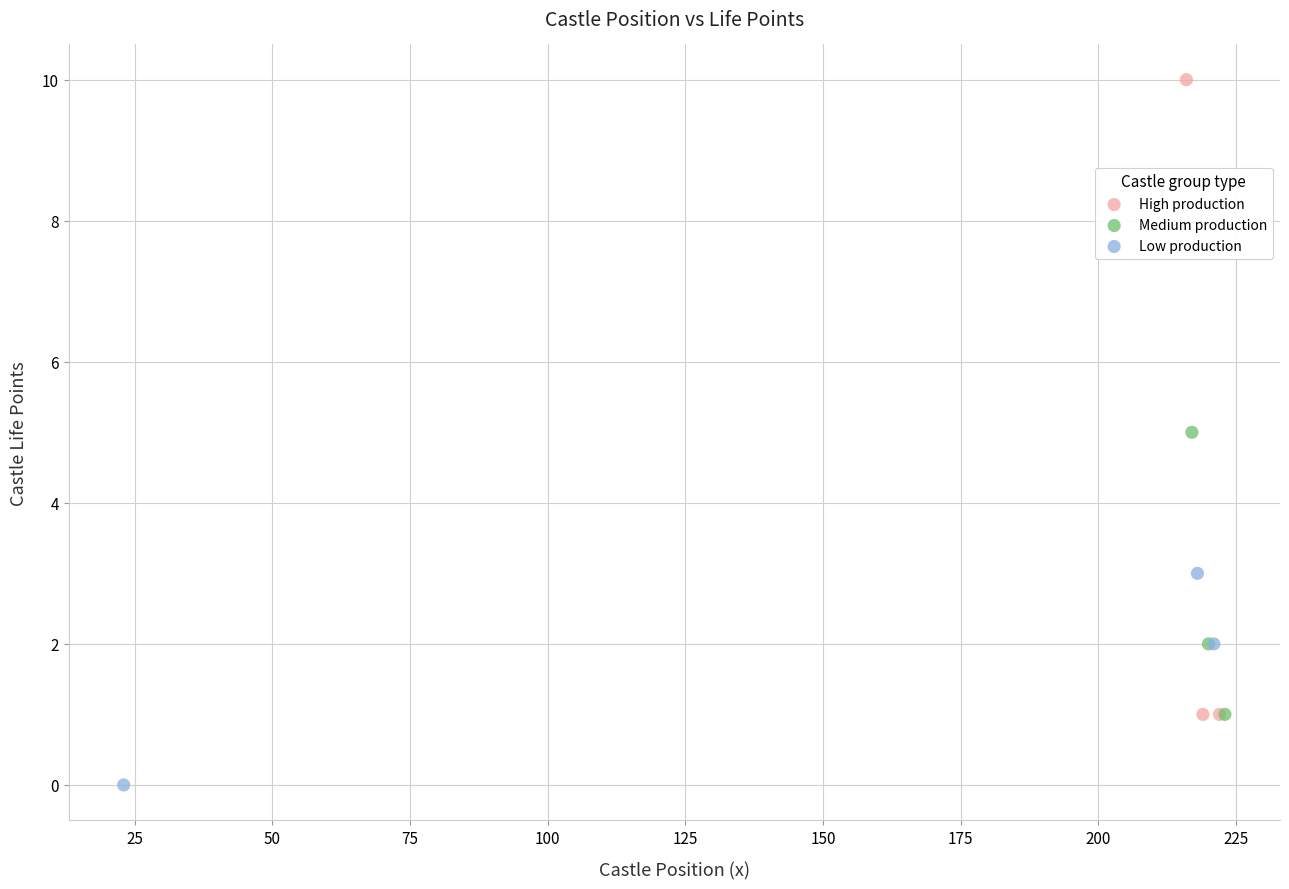

Which series contains the lowest Y value?

Low production